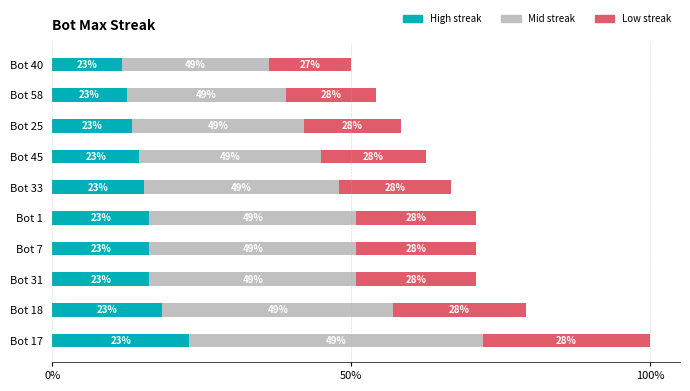

What are all the series names shown in the legend?

High streak, Mid streak, Low streak